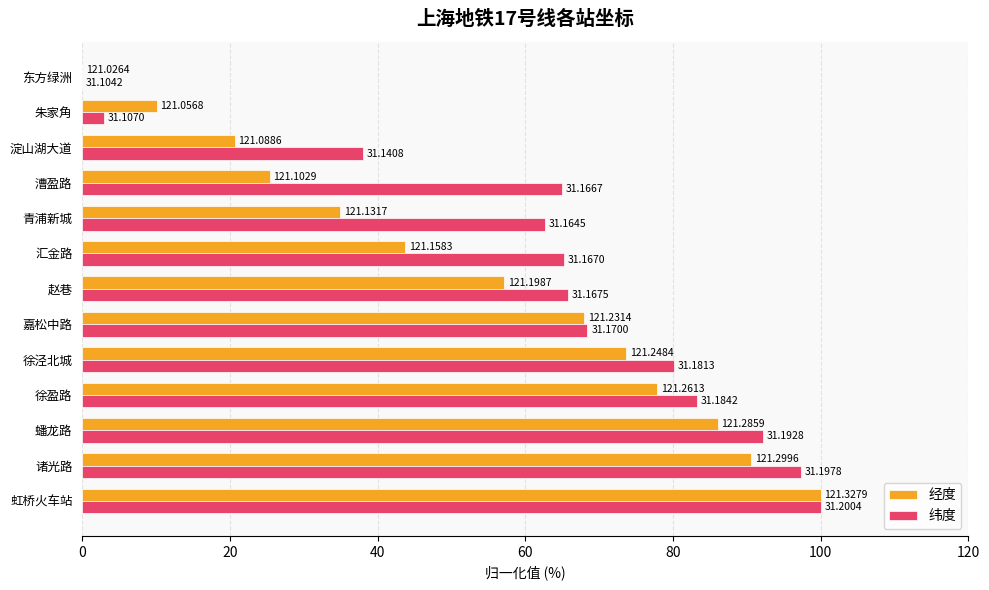

What are all the series names shown in the legend?

经度, 纬度